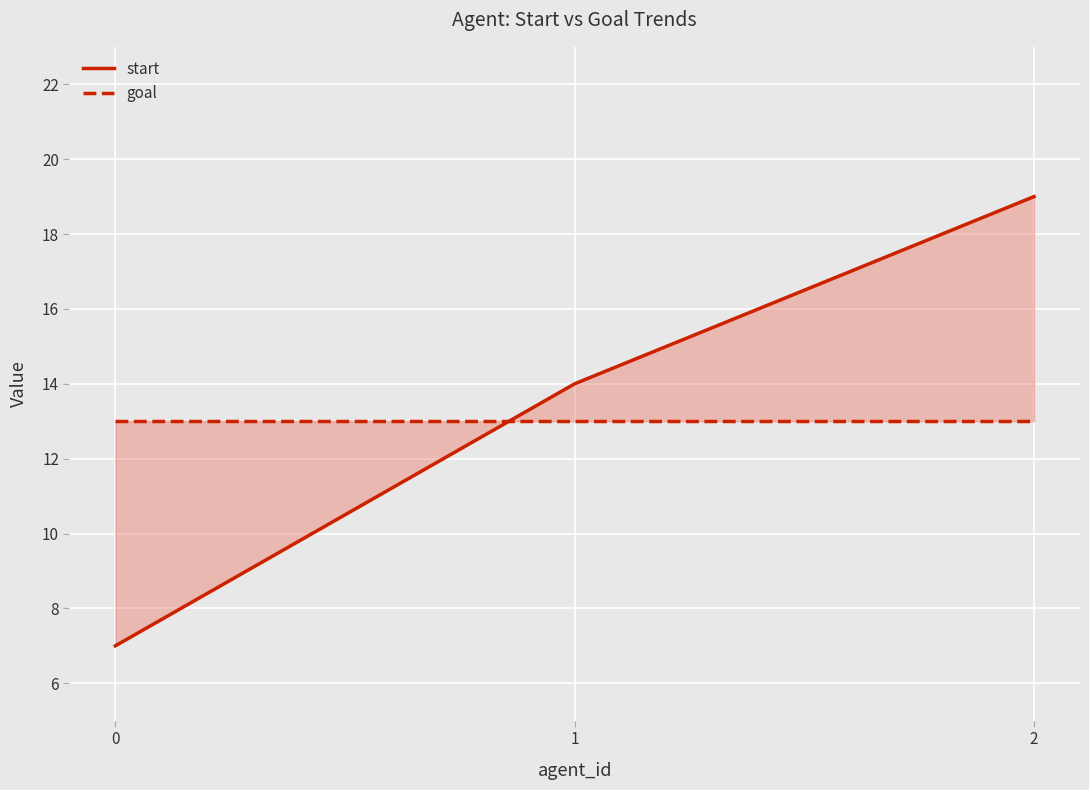

How many series are shown in this chart?

2